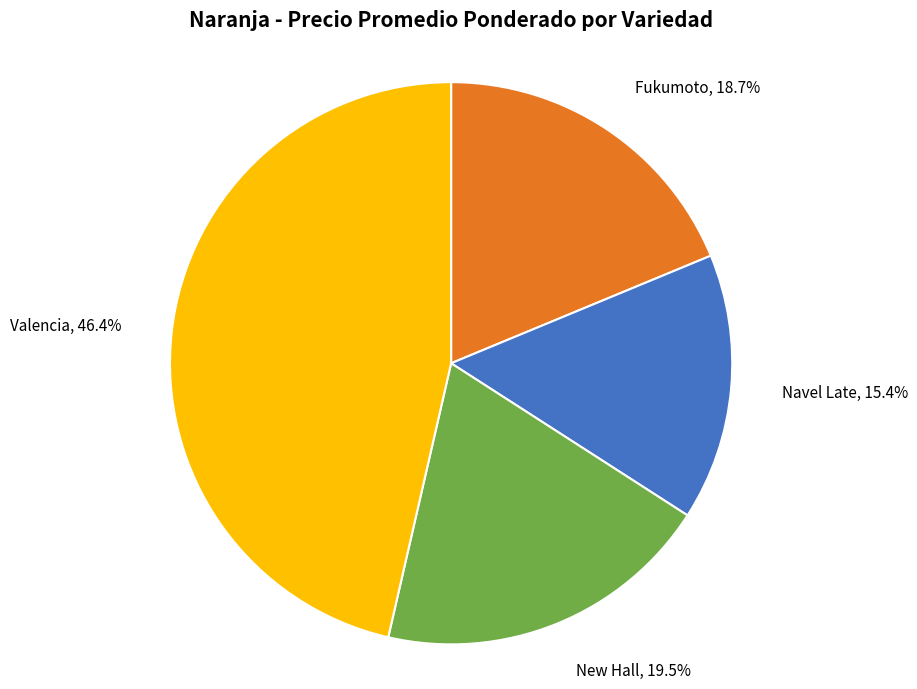

What is the total percentage of New Hall and Valencia?

65.9%